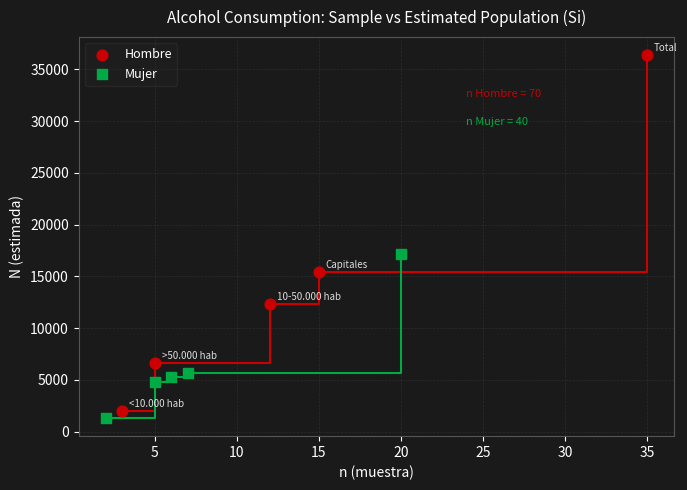

Which series has the widest spread of Y values?

Hombre